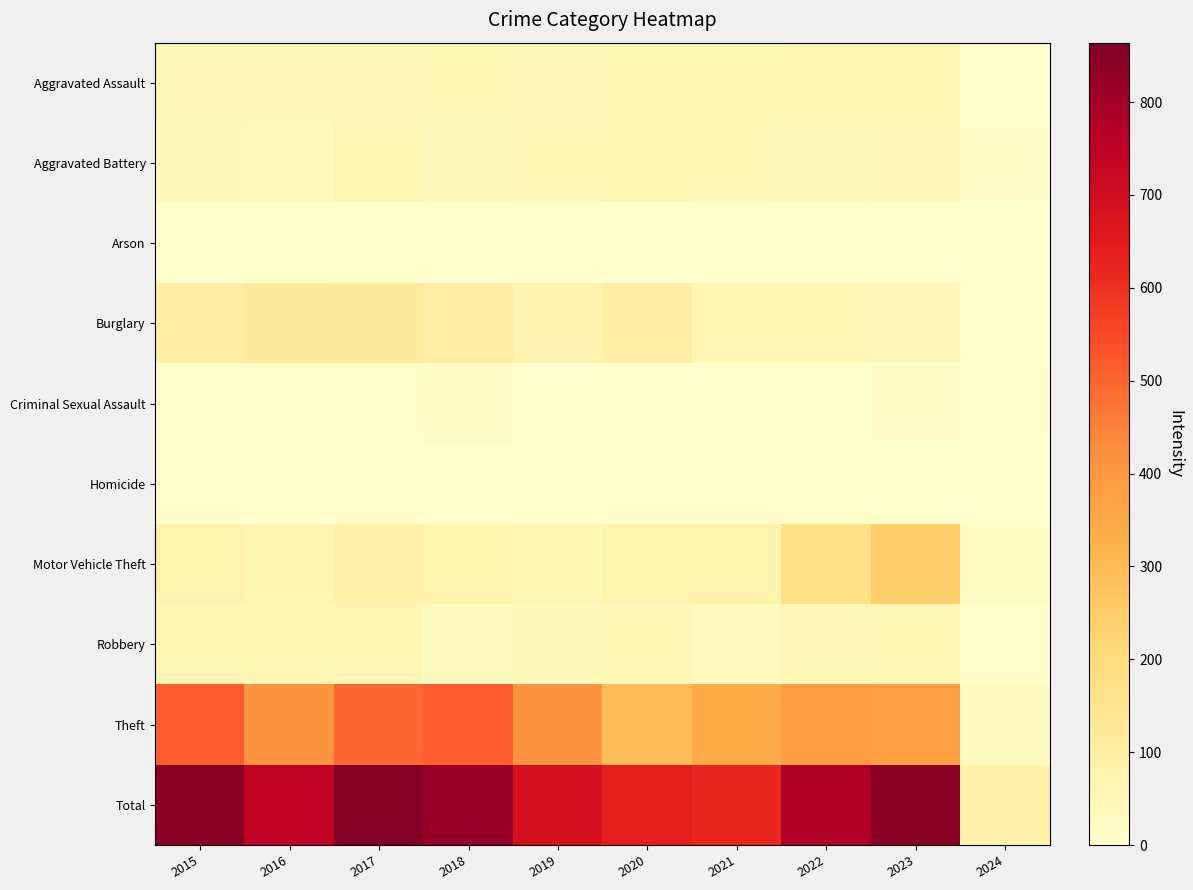

What is the difference between the highest and lowest values at 2017?

862